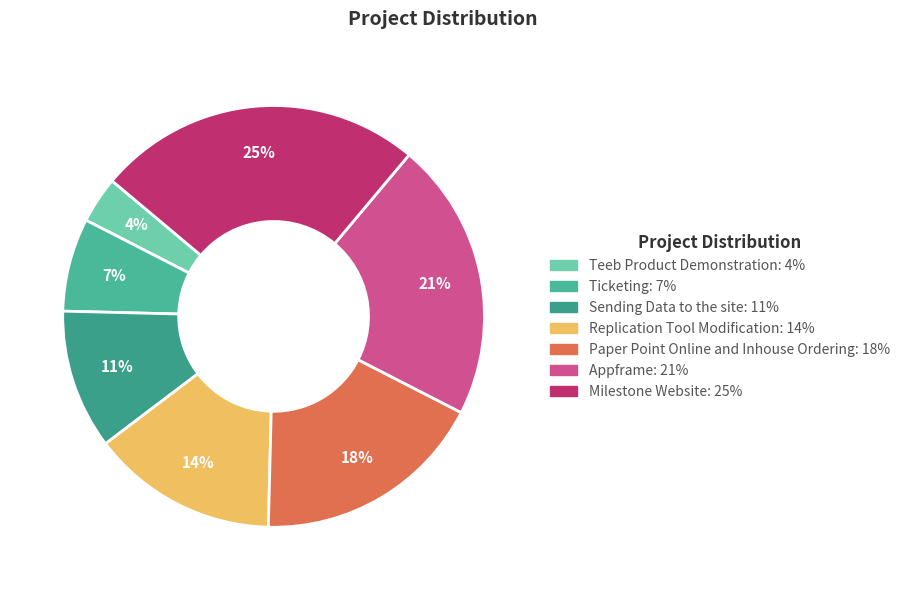

Does any single category account for the majority?

No